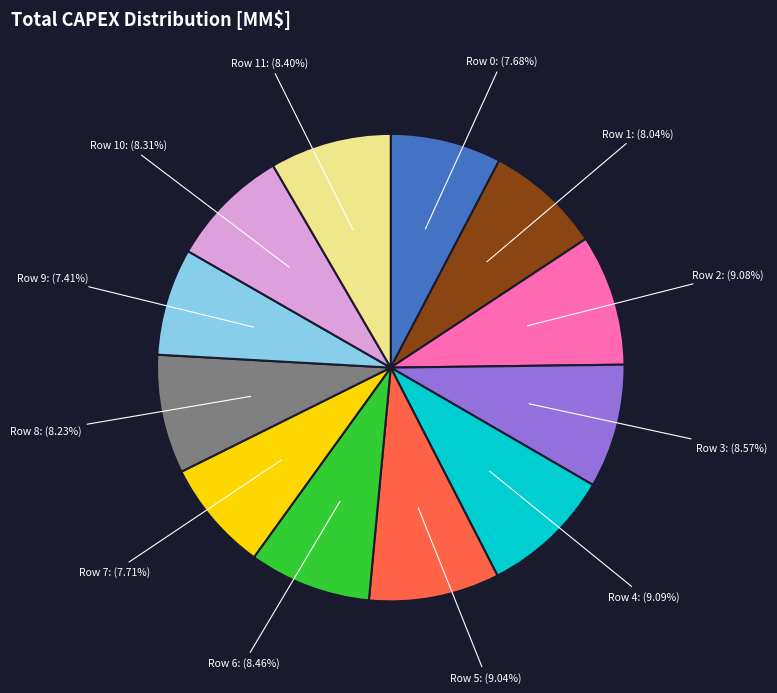

Between Row 8: (8.23%) and Row 7: (7.71%), which is larger?

Row 8: (8.23%)